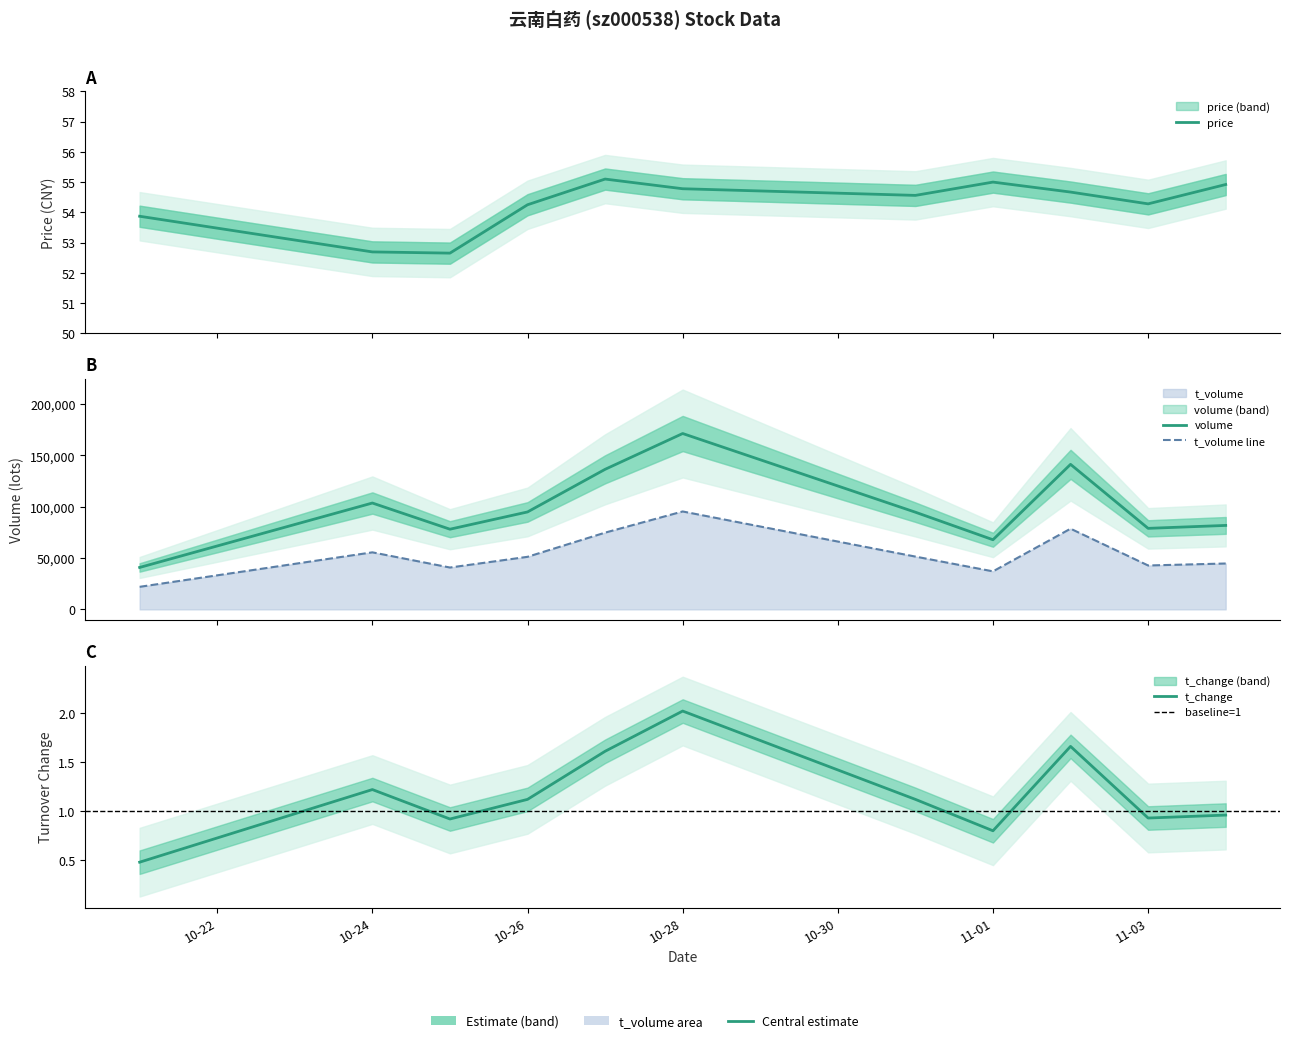

What is the greatest value displayed?

171354.0